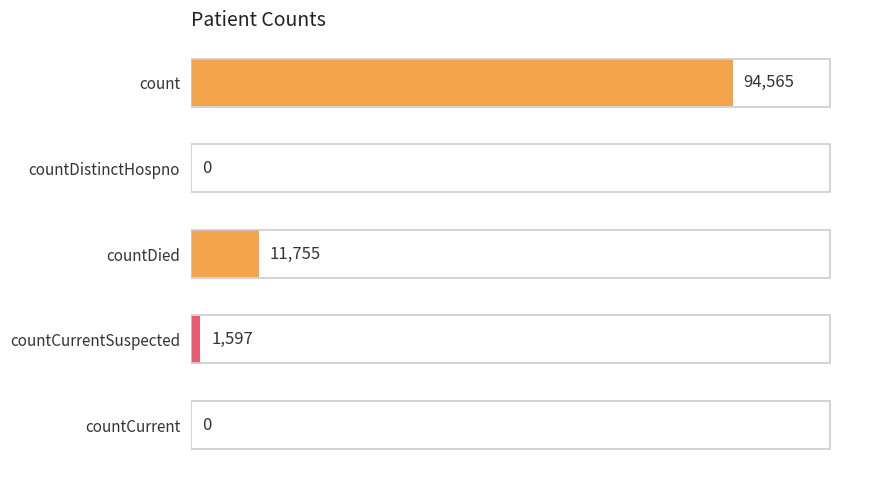

The value at countCurrentSuspected is 1597. True or false?

True